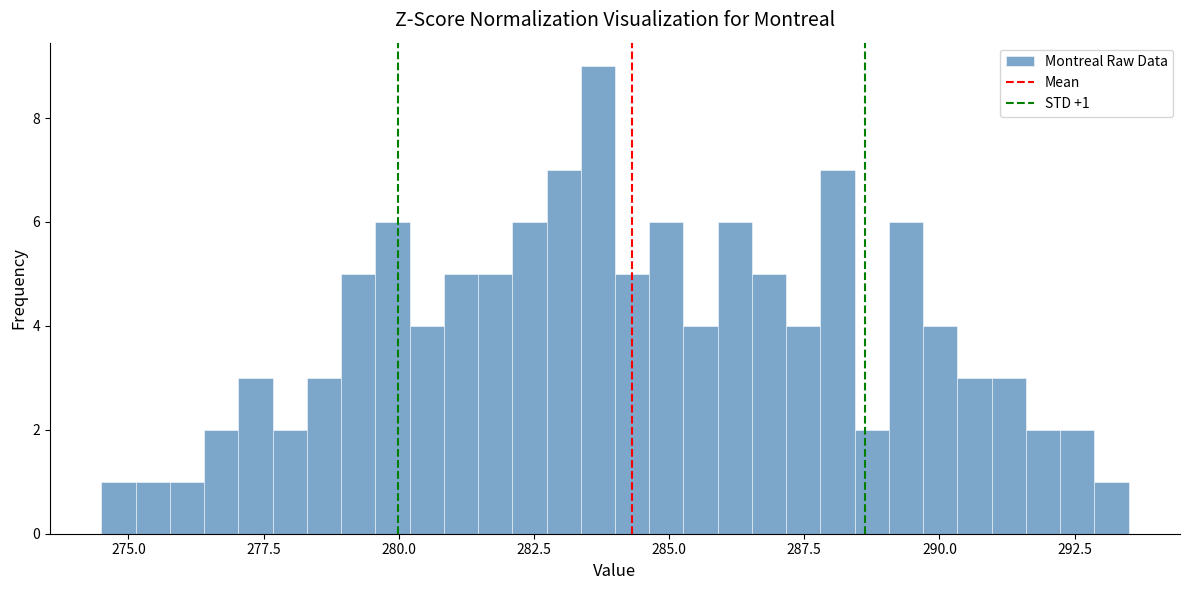

Around what value on the x-axis is the tallest bar? Give the approximate position of its centre, as read against the axis.

283.5